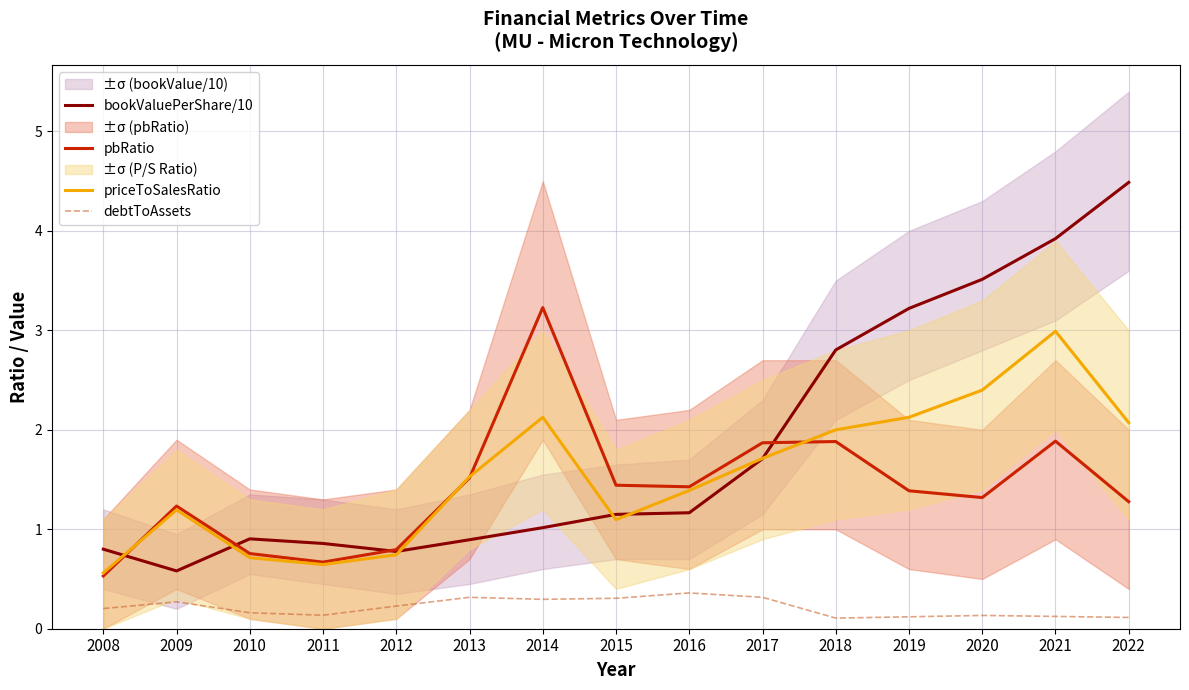

True or false: debtToAssets has more than 1 points higher than both neighbors.

True